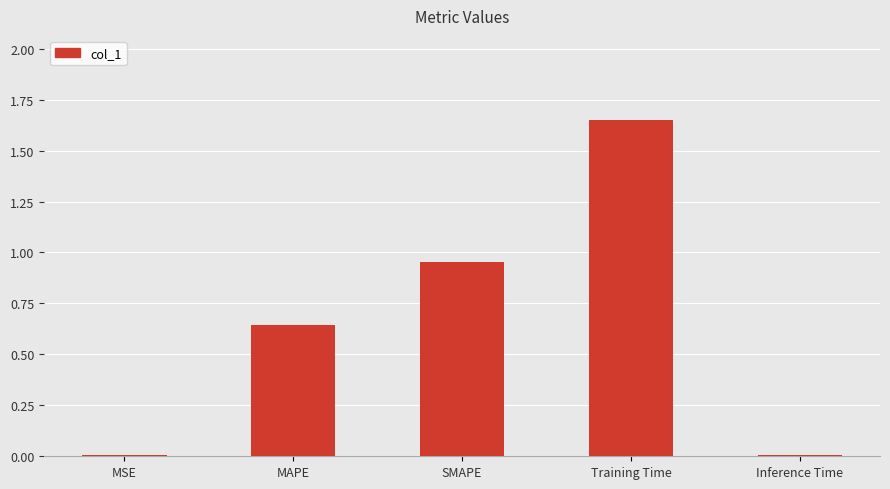

What is the sum of the values at MAPE and SMAPE?

1.6